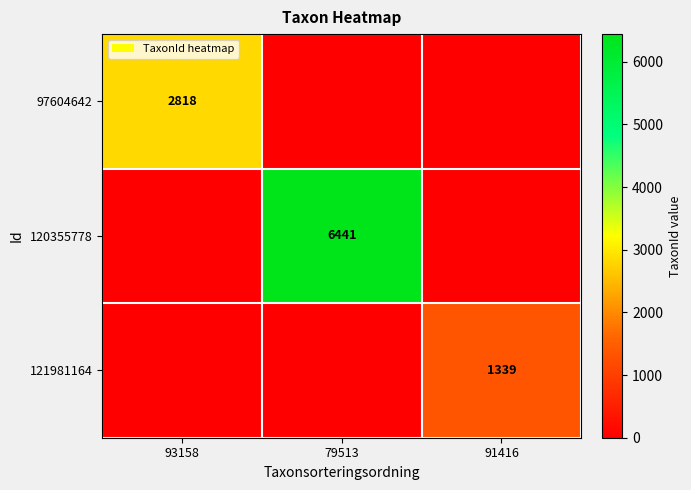

The 97604642 series shows 1641 at 93158. True or false?

False